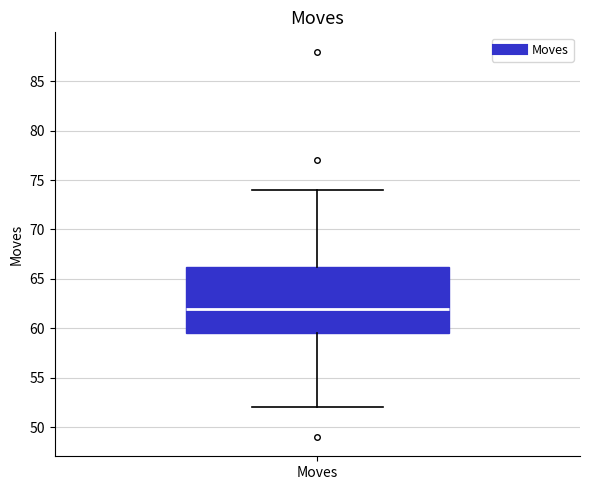

Where does the upper whisker of the box for Moves end on the y-axis? The values are not printed on the chart, so give them approximately, as read against the axis.

74.0